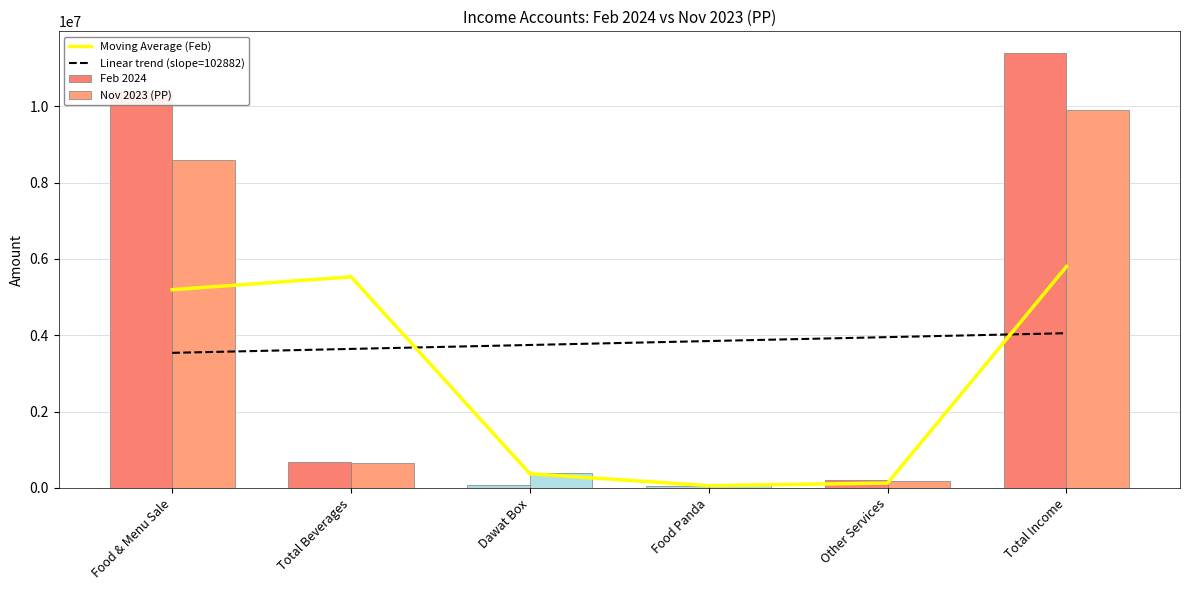

The value of Feb 2024 at Food & Menu Sale is 5922019.2. True or false?

False